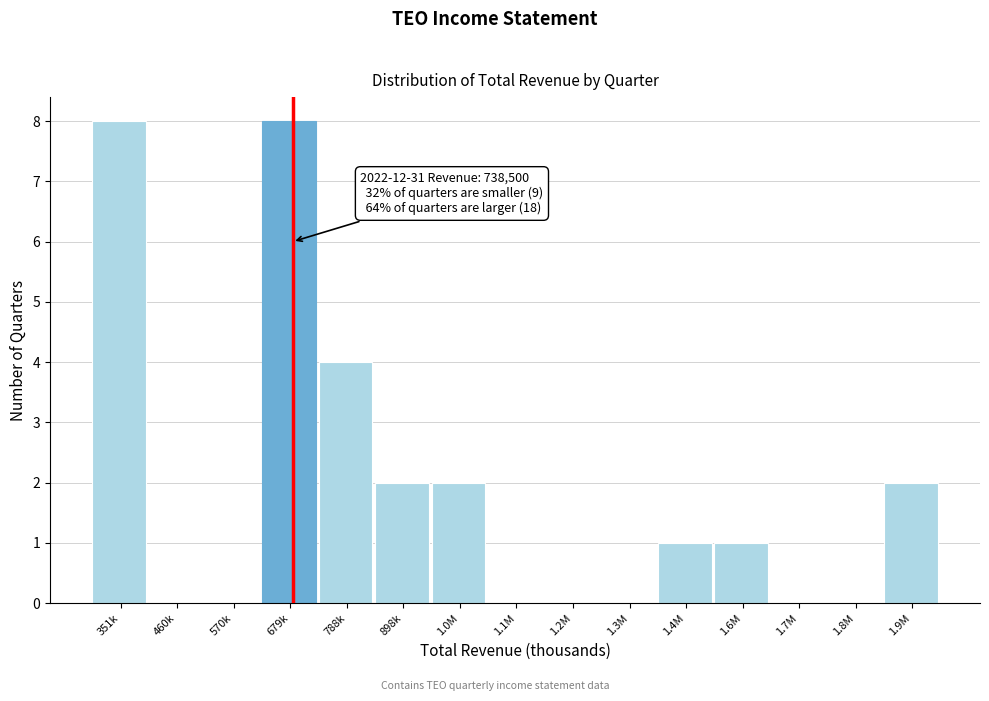

Reading left to right, transcribe all the data shown in this chart.

351k=8	460k=0	570k=0	679k=8	788k=4	898k=2	1.0M=2	1.1M=0	1.2M=0	1.3M=0	1.4M=1	1.6M=1	1.7M=0	1.8M=0	1.9M=2